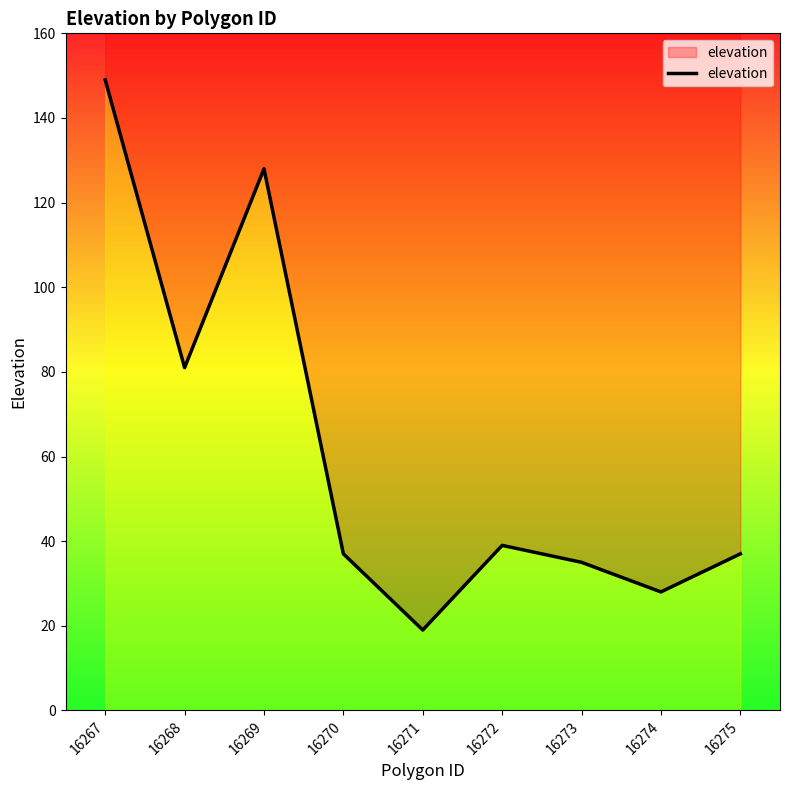

At which category does the chart reach its peak across all series?

16267